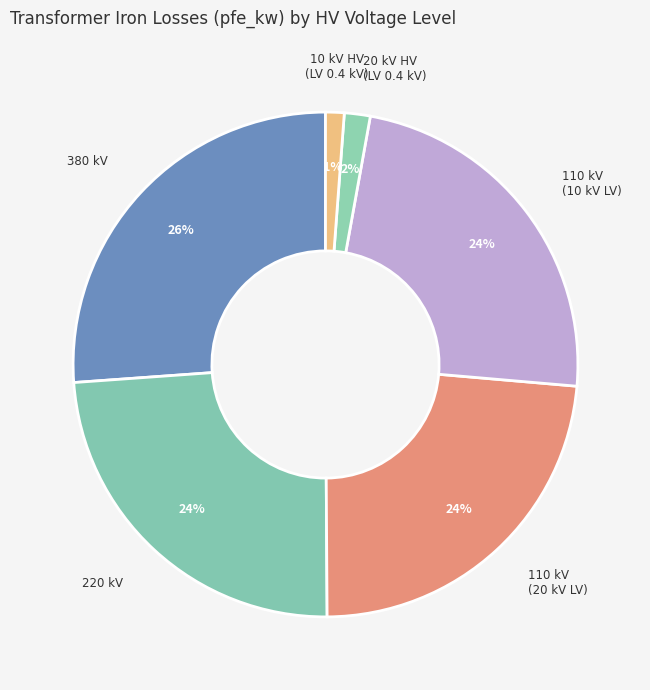

Does any single category account for the majority?

No